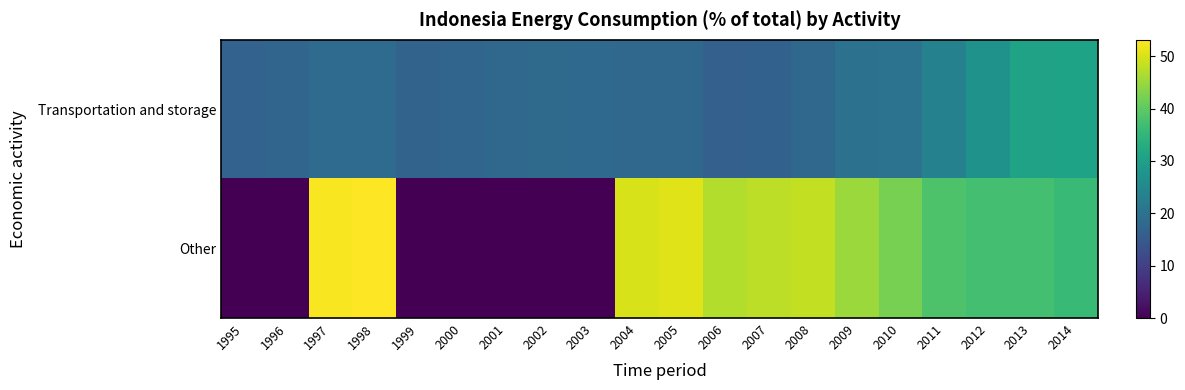

Rank the series at 1997 from lowest to highest value.

Transportation and storage, Other